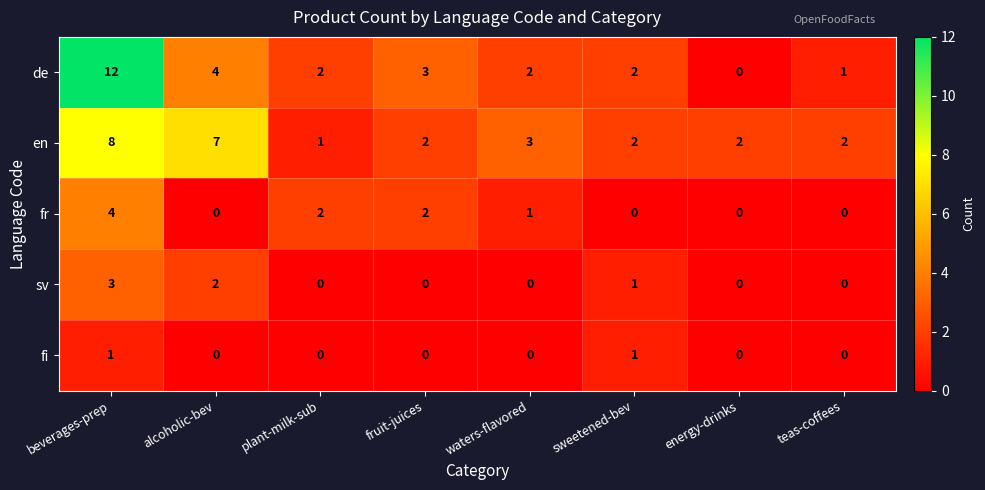

What is the difference between the maximum and minimum values in the en series?

7